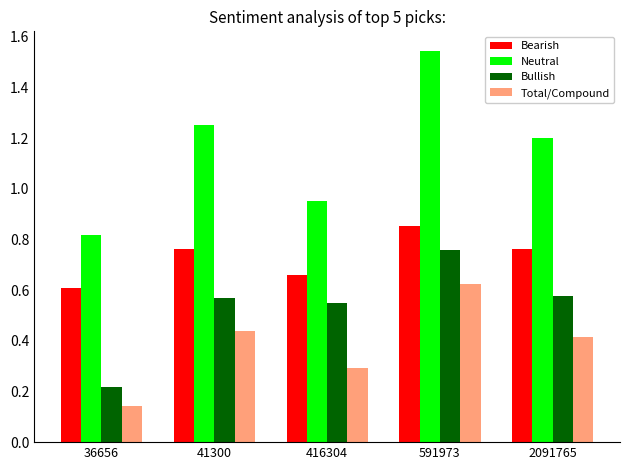

Which category has the highest value in the Total/Compound series?

591973